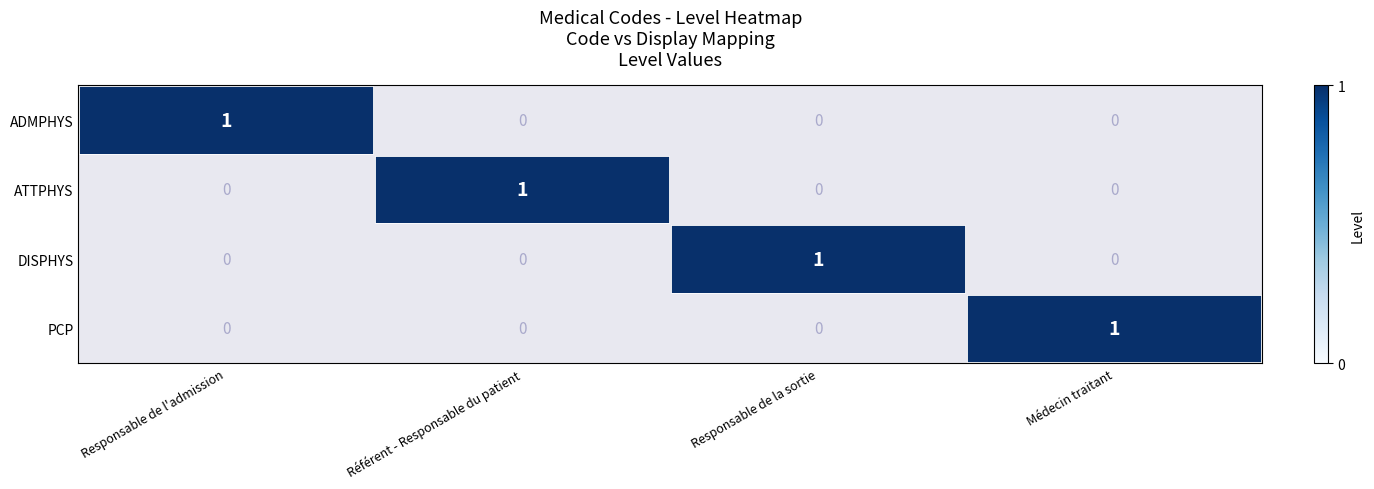

How many DISPHYS values are between 0 and 1?

4